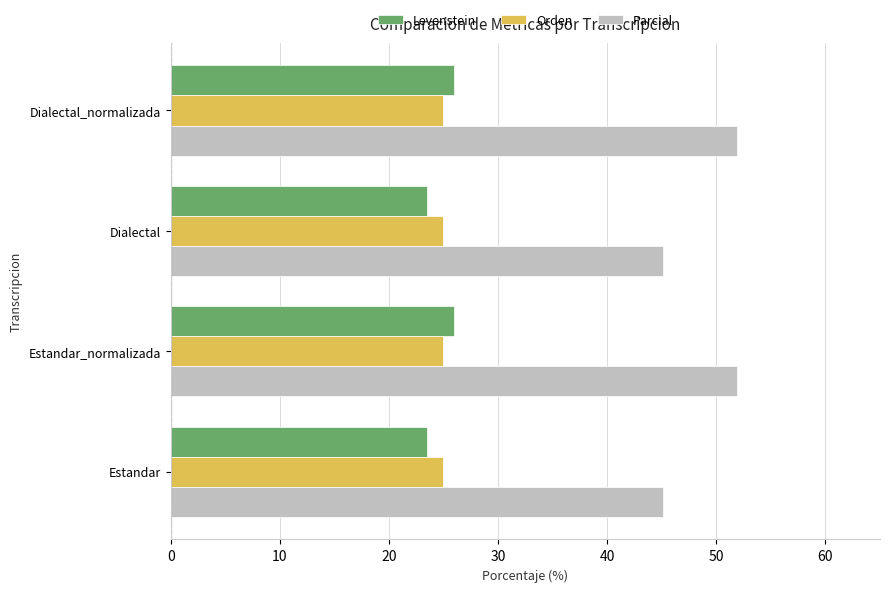

Is the value of Levenstein at Dialectal greater than the value of Parcial at Estandar?

No